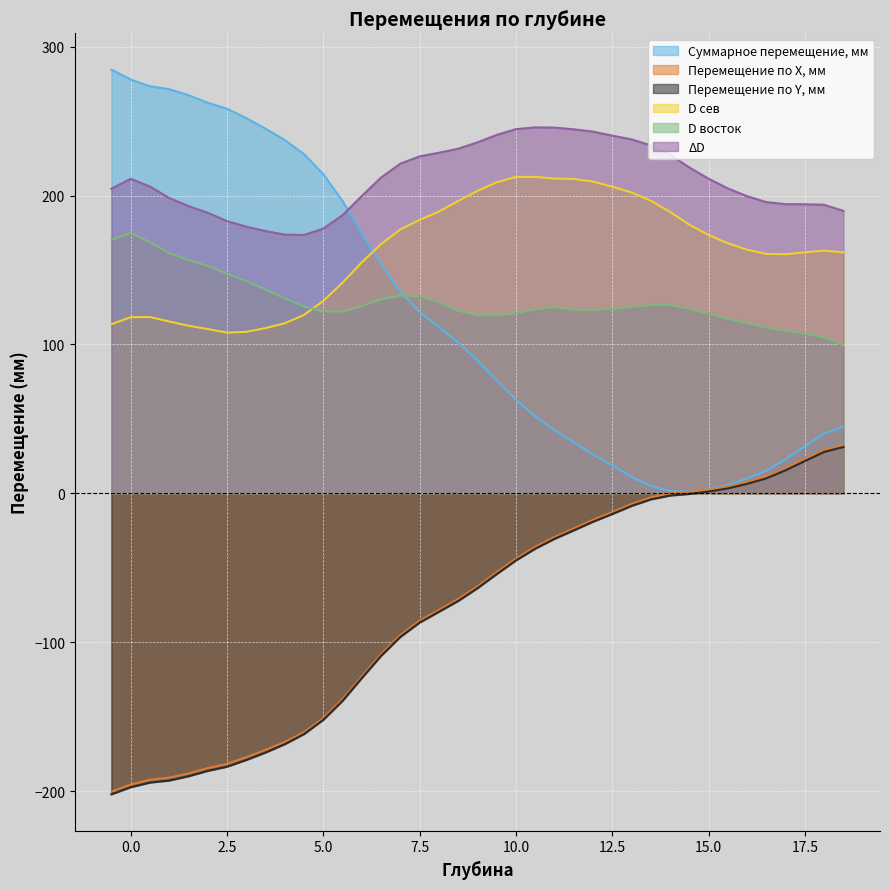

Which series has the largest total across all categories?

ΔD